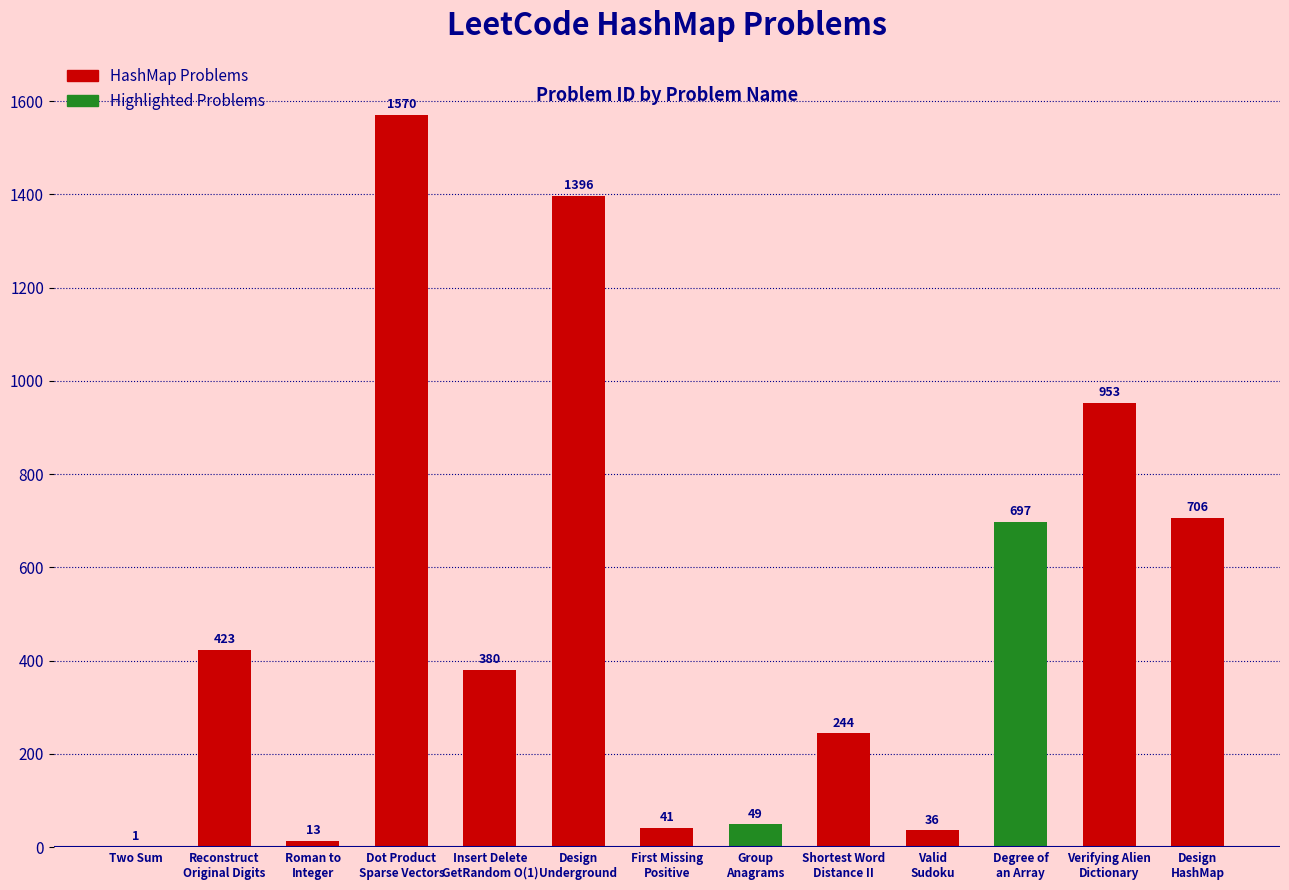

What is the smallest value displayed?

1